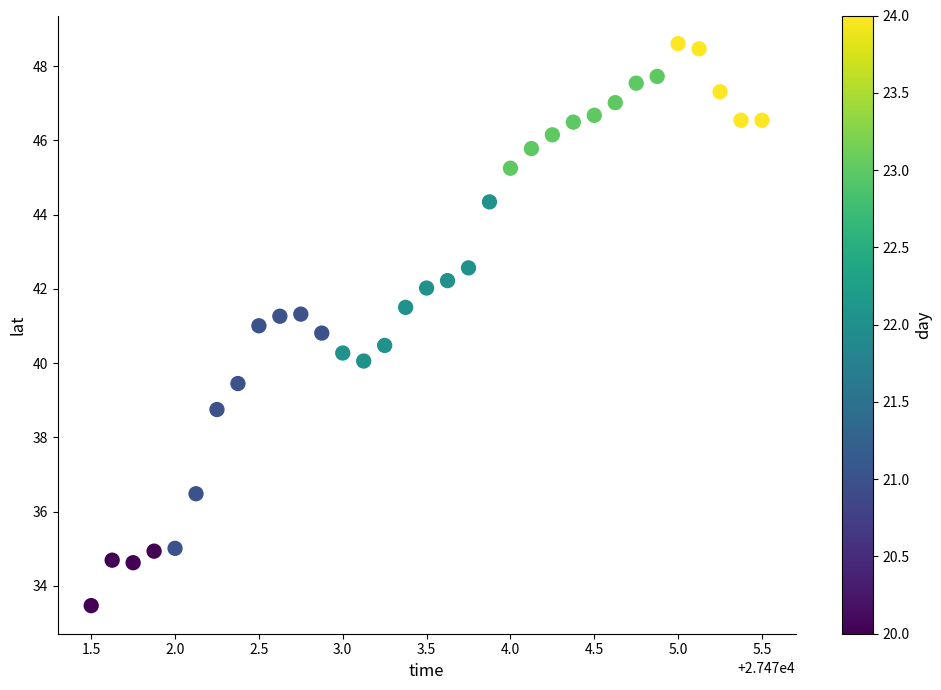

What is the range of X values (max minus min)?

4.0